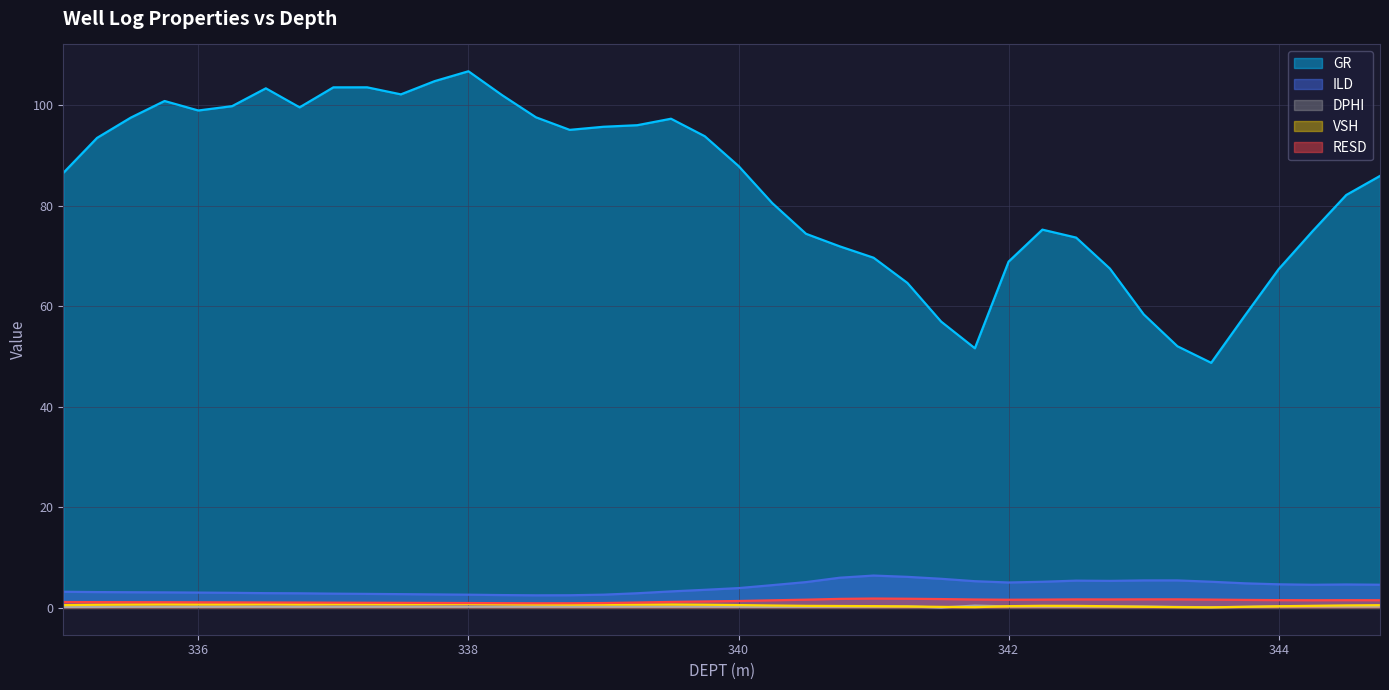

Does the chart display data point markers on the line(s)?

No